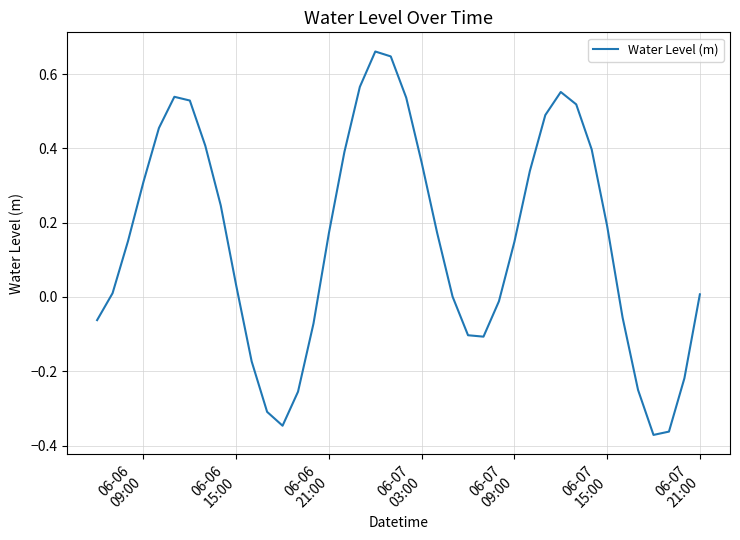

What is the difference between the maximum and minimum values?

1.0